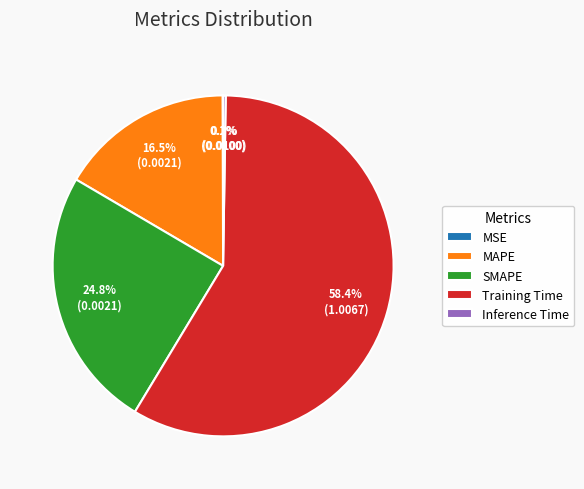

What percentage is NOT represented by Training Time?

41.6%